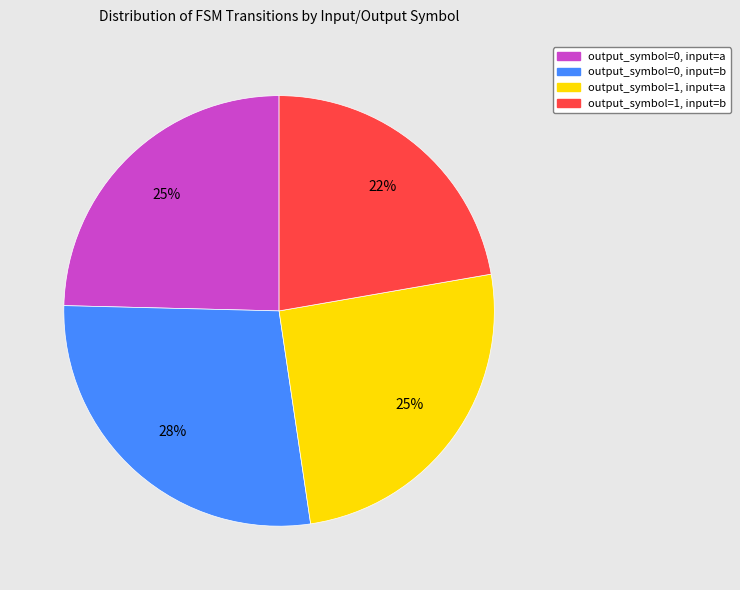

Is there a majority slice in this chart?

No